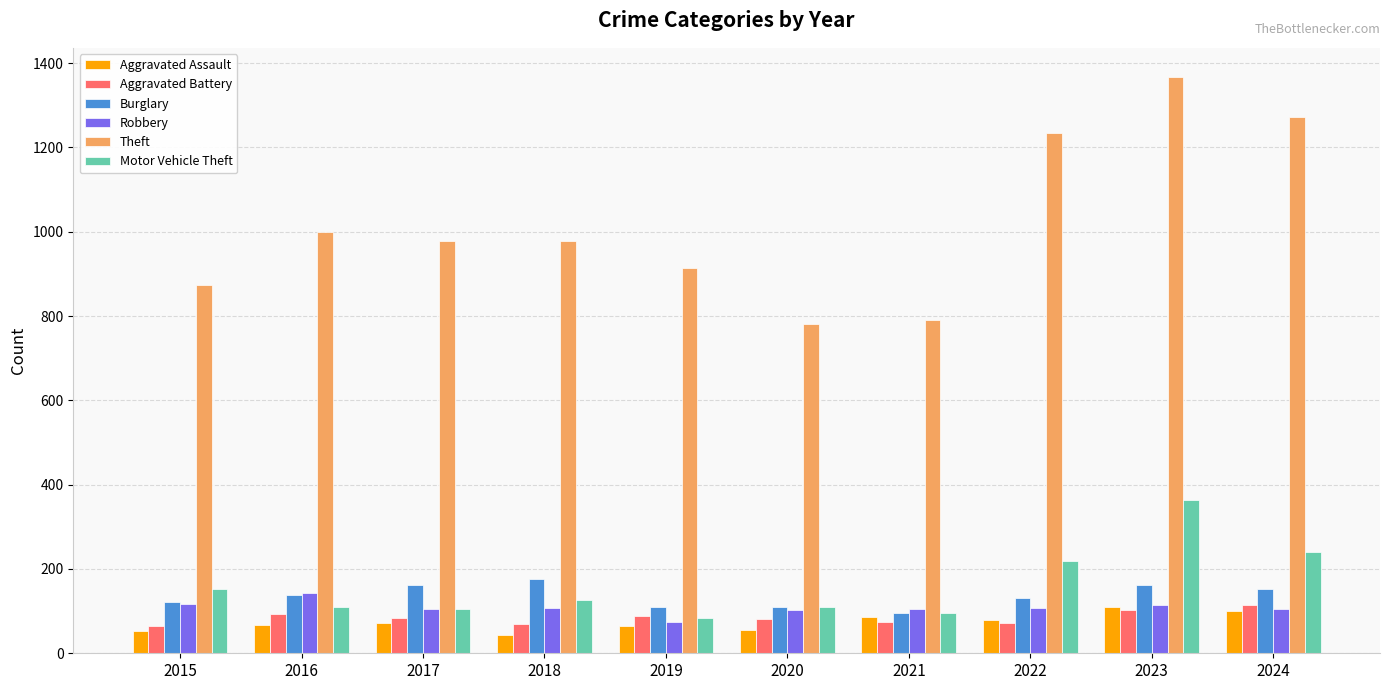

Is it true that Burglary equals 176 at 2018?

True